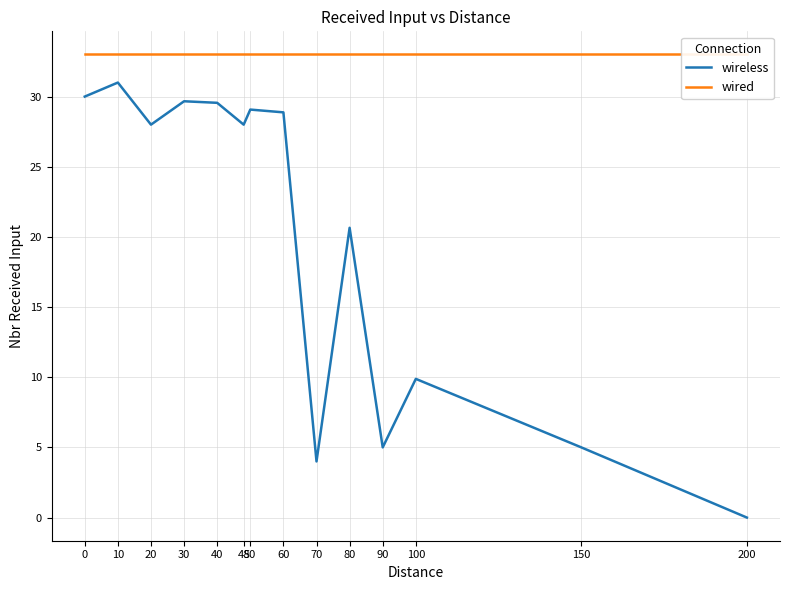

True or false: wireless has a value of 28.0 at 20.

True